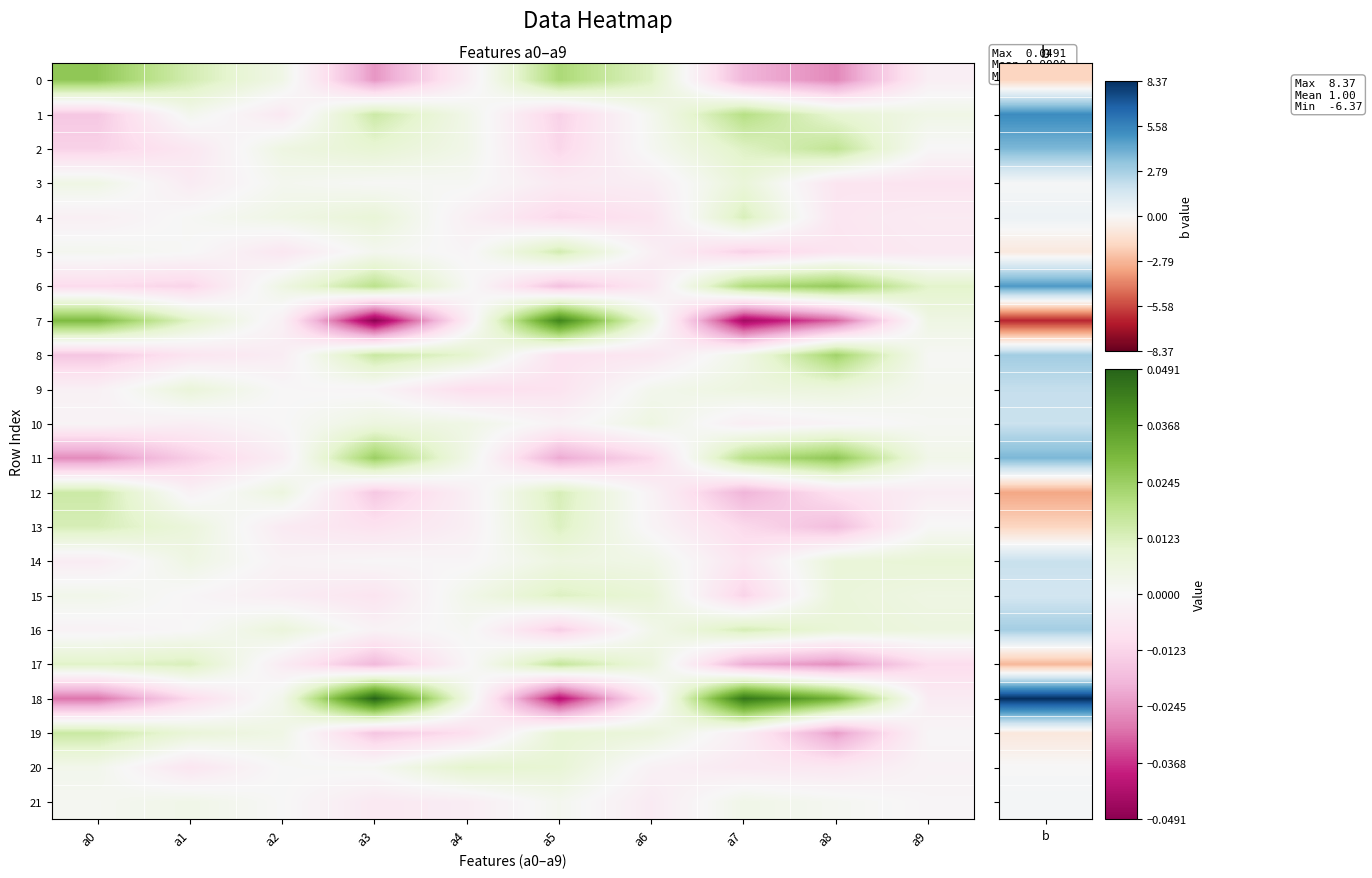

Which category has the lowest value across all series?

a3